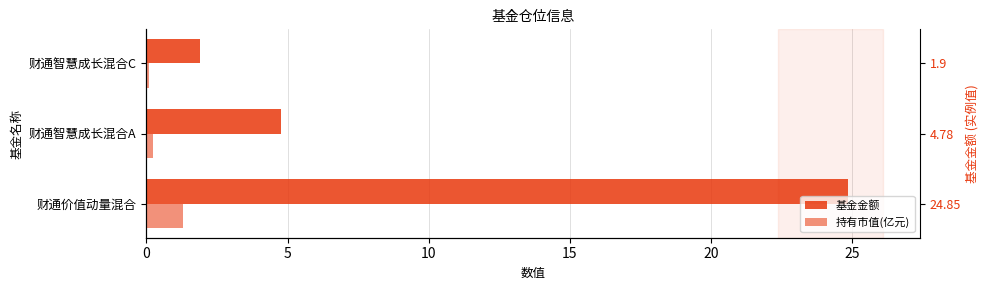

Is it true that 持有市值(亿元) equals 0.1 at 财通智慧成长混合A?

False